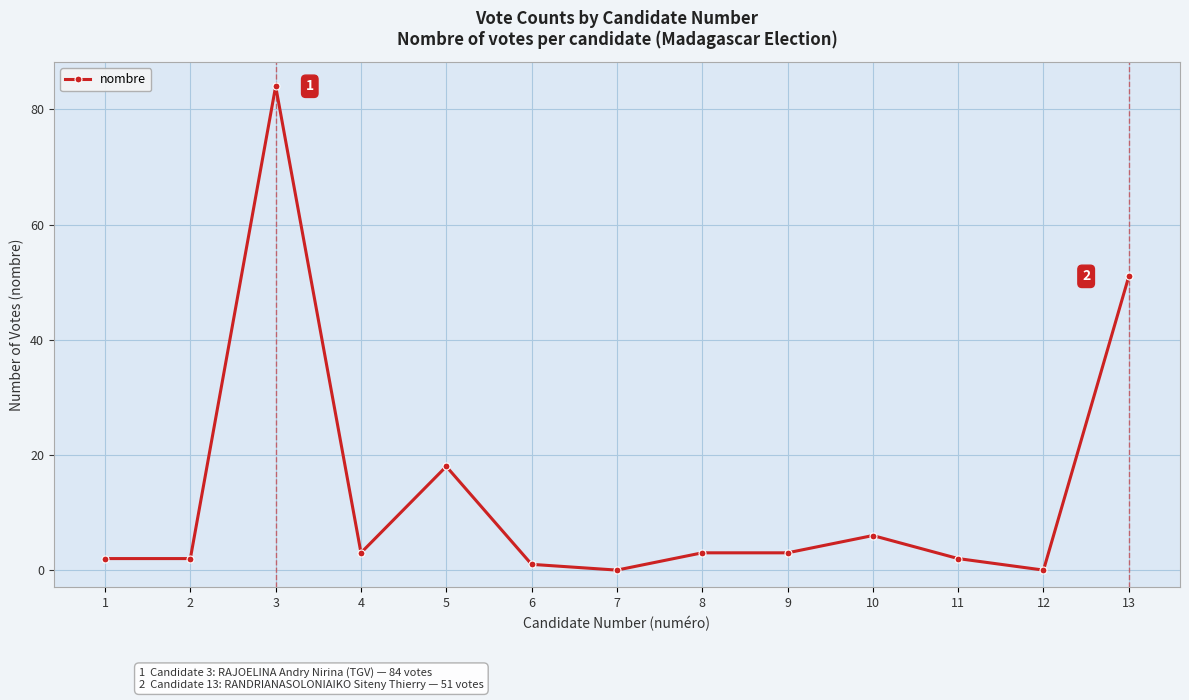

What is the value of the 6th point from the left?

1